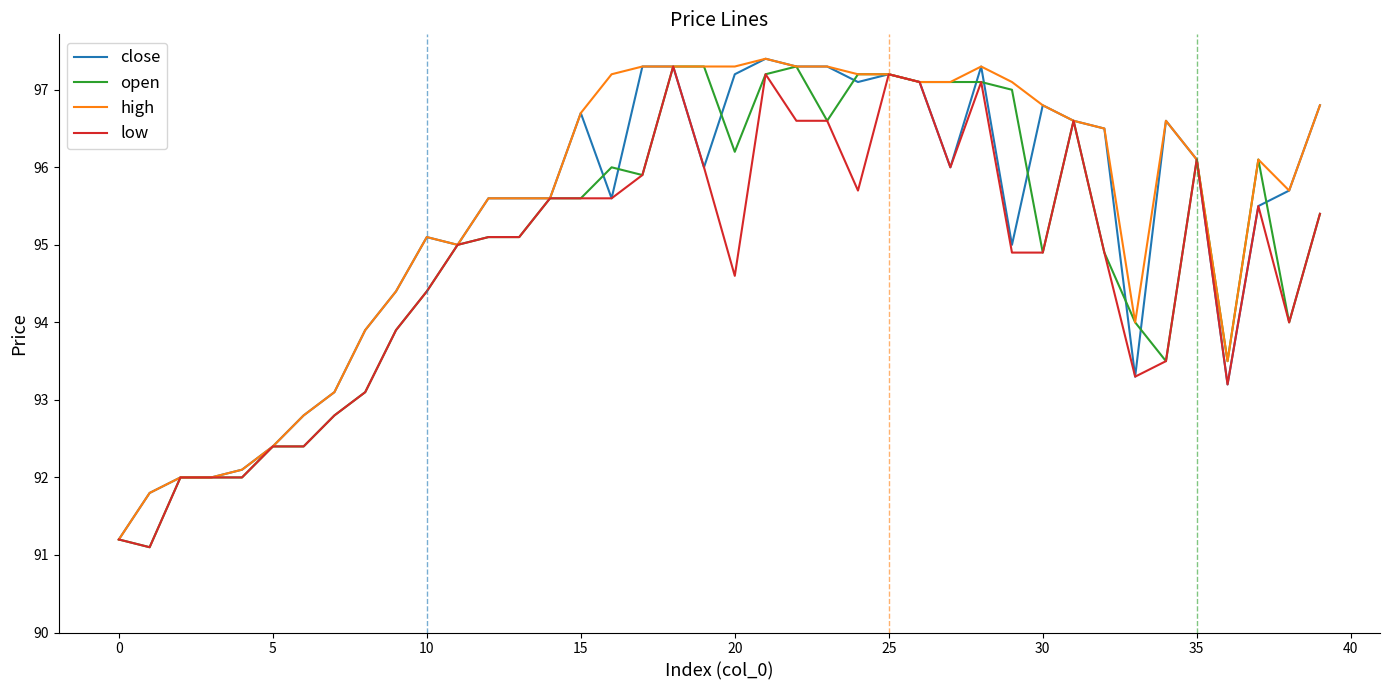

What is the highest value of the low series?

97.3